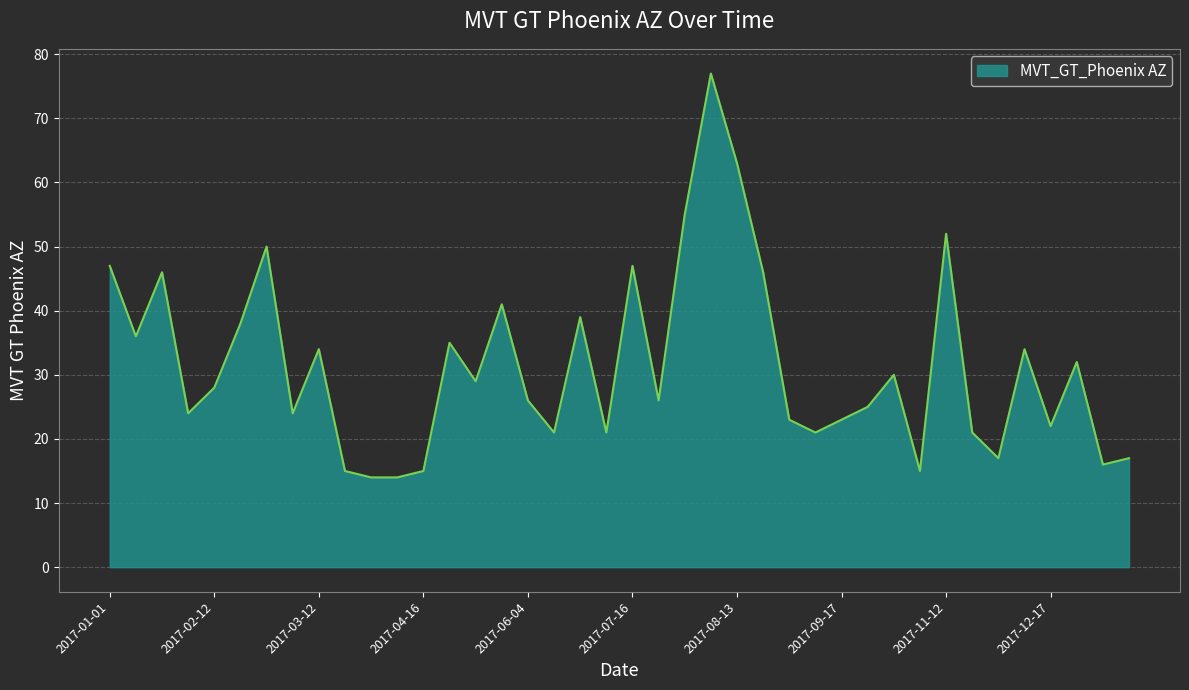

What is the maximum value shown in the chart?

77